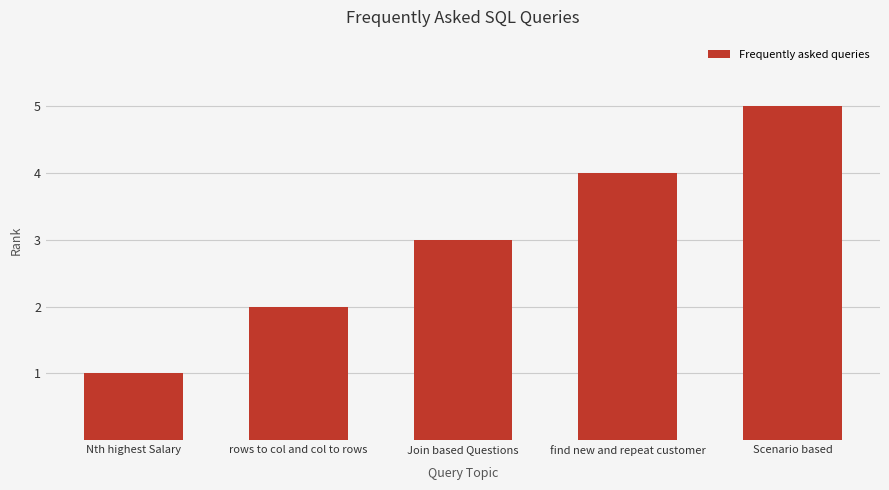

Between Nth highest Salary and Join based Questions, which is larger?

Join based Questions